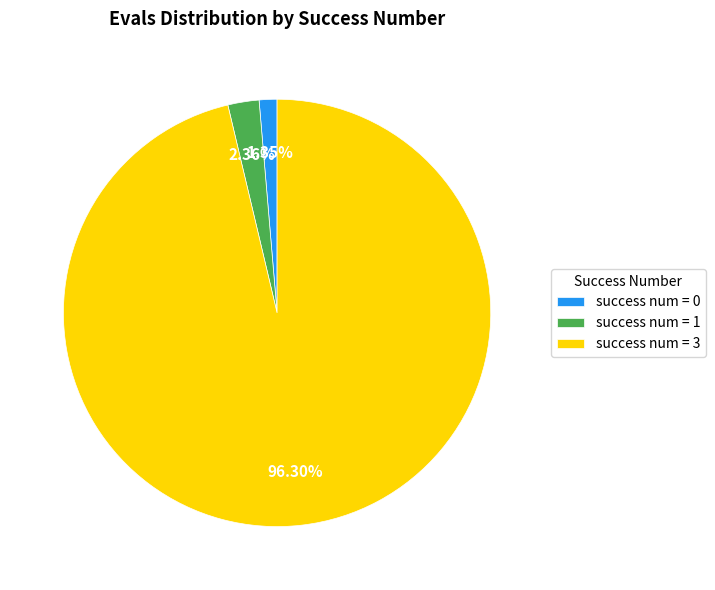

Which has a higher value, success num = 3 or success num = 0?

success num = 3